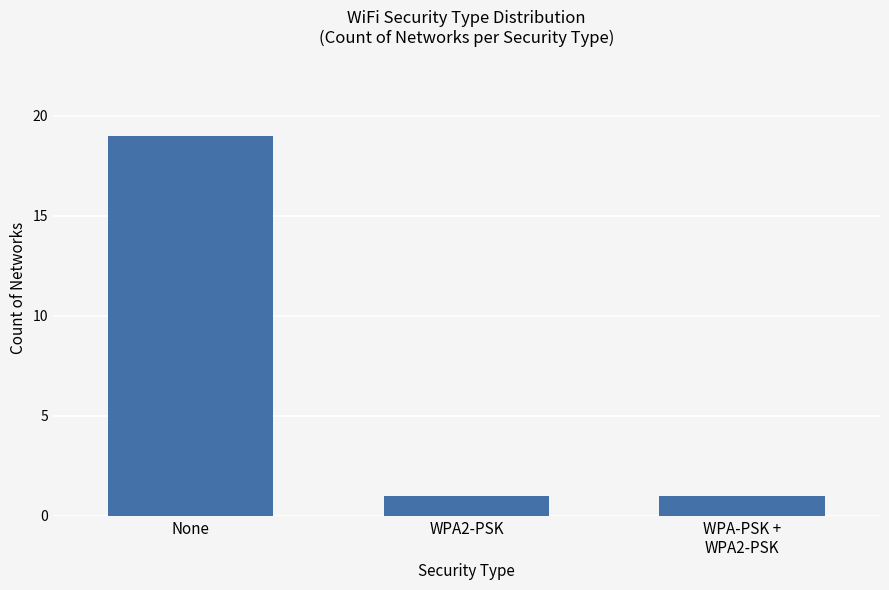

What is the label of the 2nd bar from the right?

WPA2-PSK